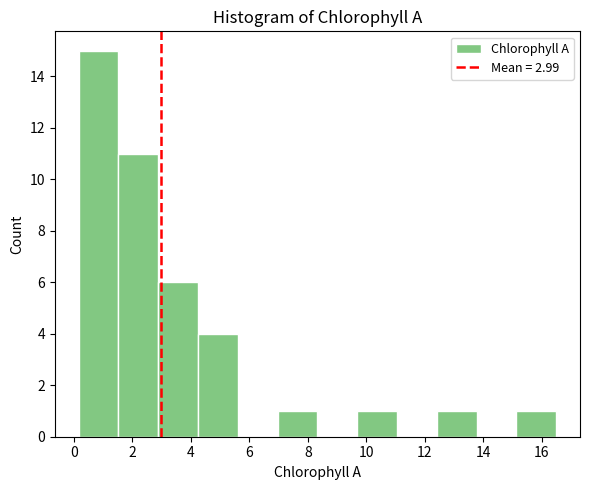

Reading left to right, list every bar in this chart as the range it spans on the x-axis followed by its height. Neither the bar edges nor the heights are printed on the chart, so give them approximately, as read against the axes.

0.2 to 1.6: 15
1.6 to 2.8: 11
2.8 to 4.2: 6
4.2 to 5.6: 4
5.6 to 7.0: 0
7.0 to 8.4: 1
8.4 to 9.6: 0
9.6 to 11.0: 1
11.0 to 12.4: 0
12.4 to 13.8: 1
13.8 to 15.2: 0
15.2 to 16.4: 1